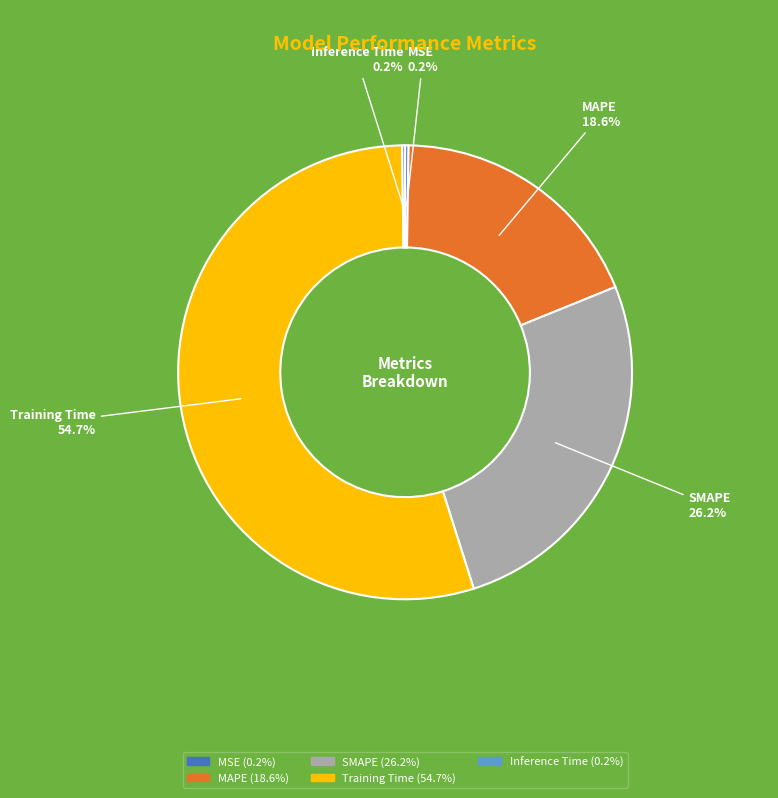

What is the largest slice in the pie chart?

Training Time